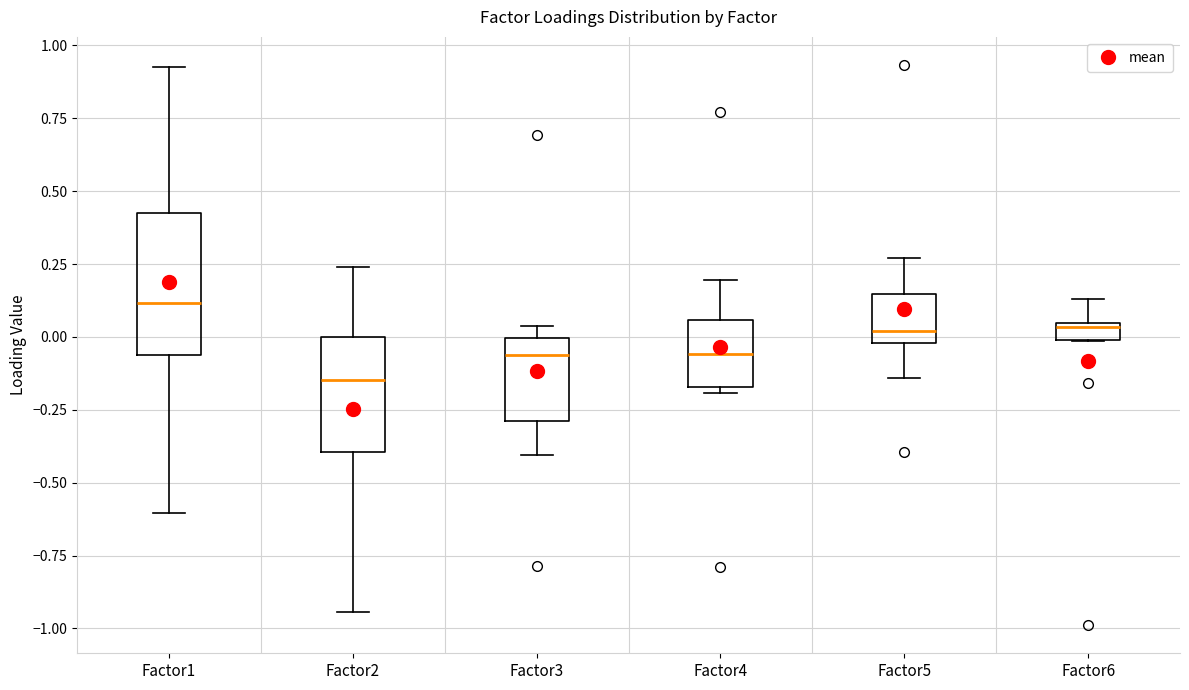

Comparing the boxes themselves (not the whiskers), which one is the tallest?

Factor1